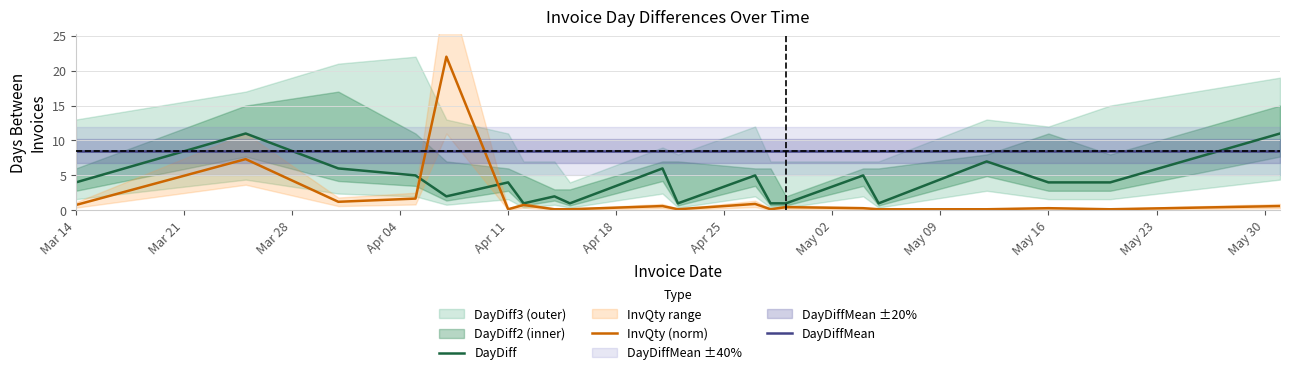

What is the highest value of the DayDiff series?

11.0